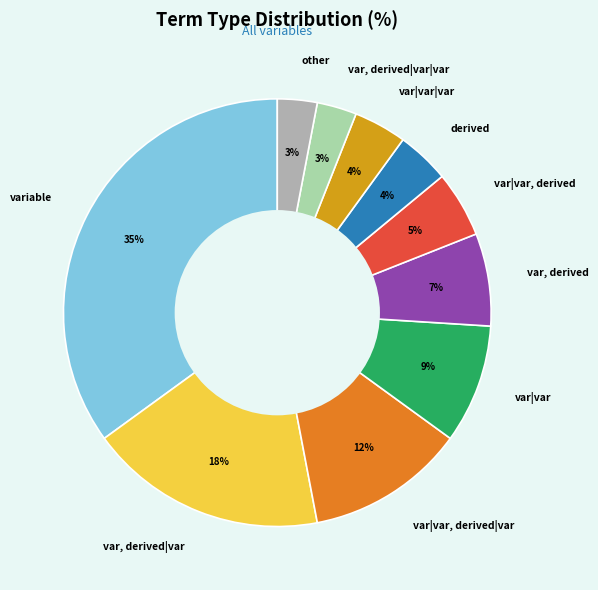

Do var|var|var and other together represent more than half of the pie?

No